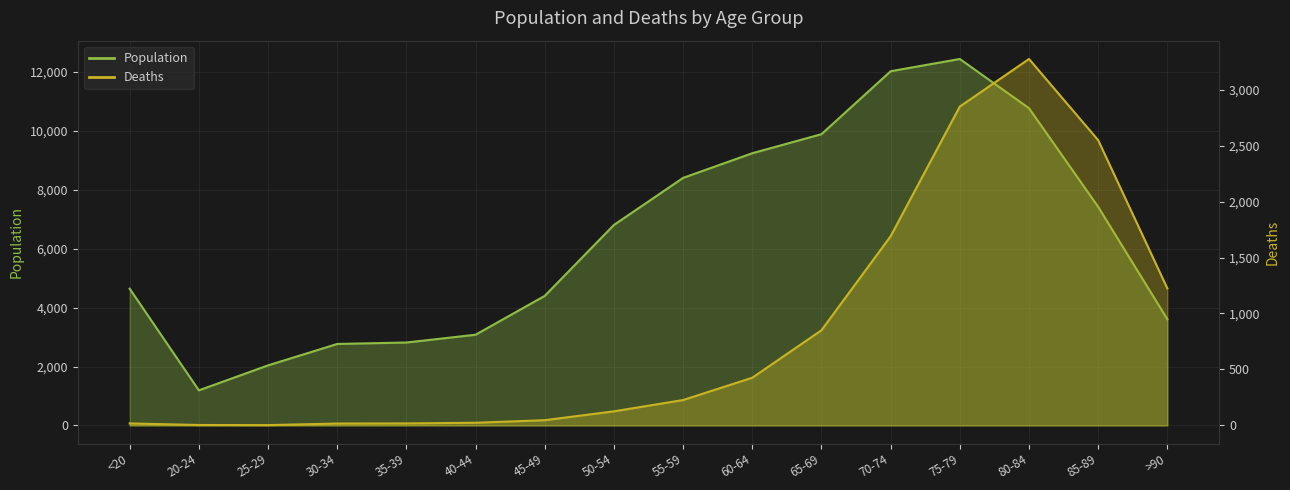

The Population series shows 12018 at 70-74. True or false?

True